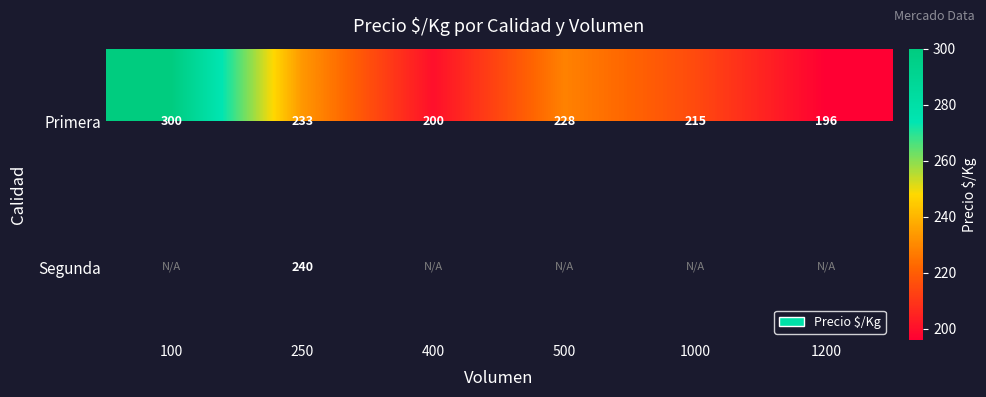

At which category does the chart reach its minimum across all series?

1200